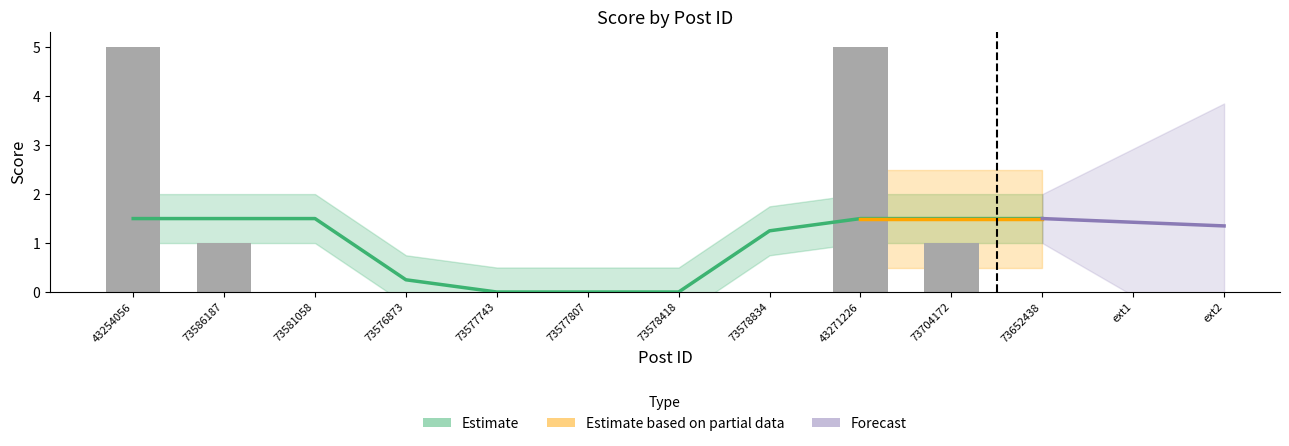

Which has a higher value, 73581058 or 73578834?

73581058